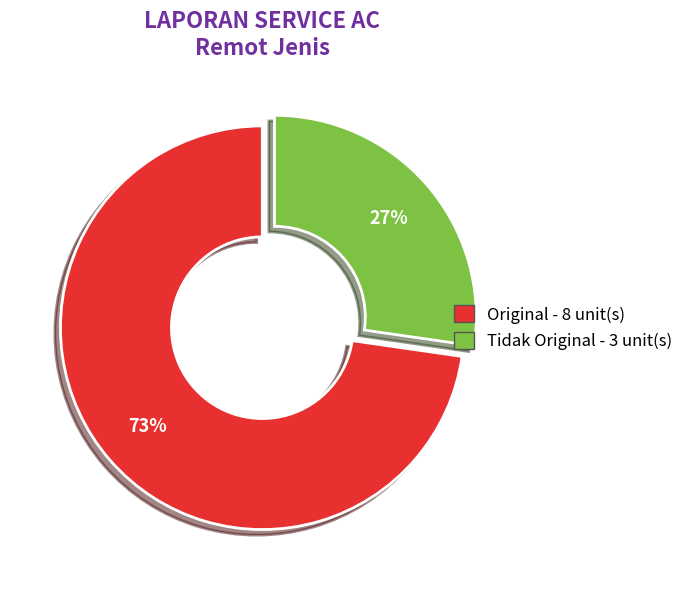

To the nearest percent, what is the average slice percentage?

50%